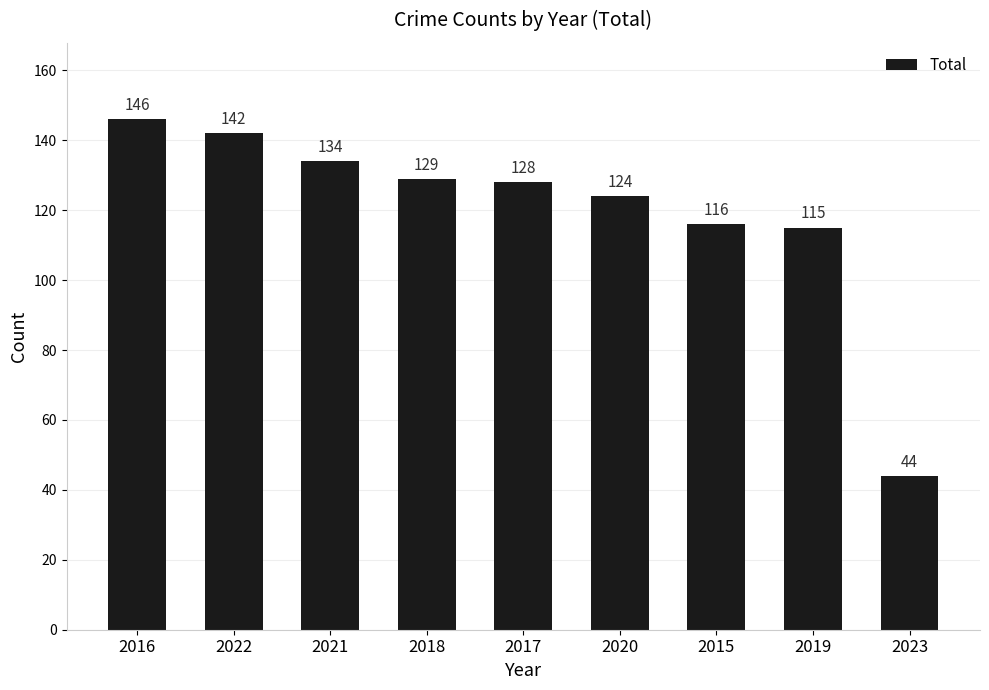

Rank the categories by value from lowest to highest.

2023, 2019, 2015, 2020, 2017, 2018, 2021, 2022, 2016